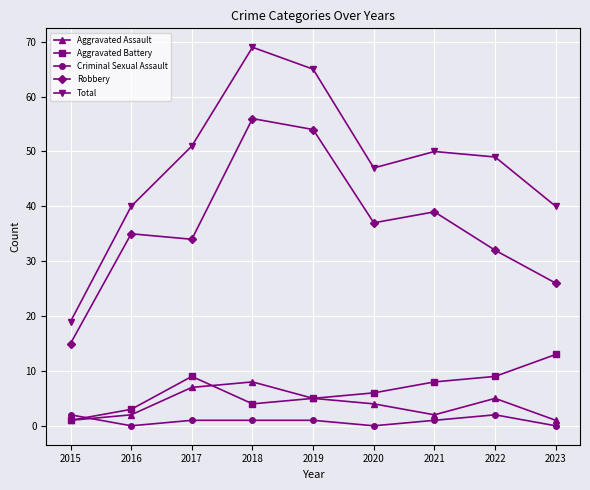

Count the number of categories in the chart.

9